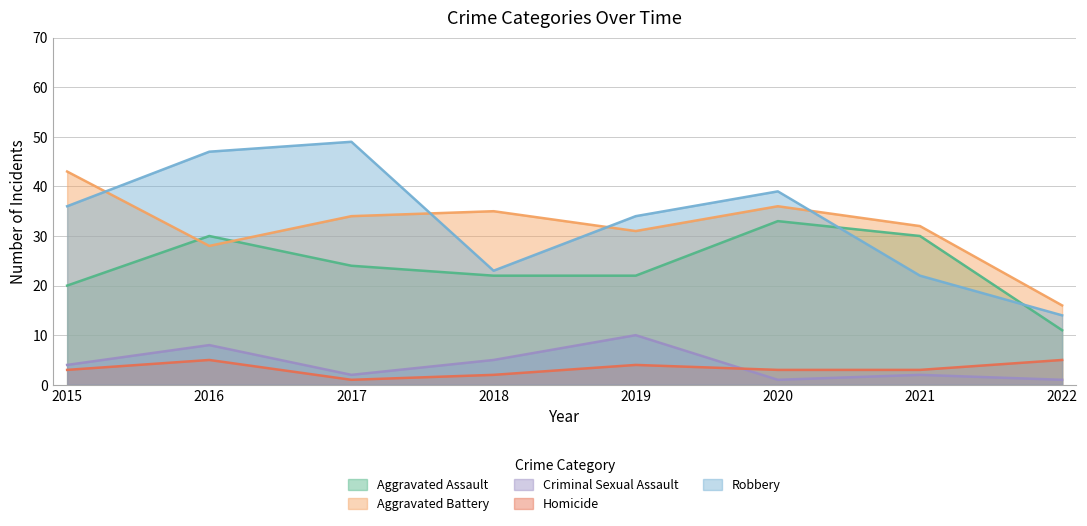

What are all the series names shown in the legend?

Aggravated Assault, Aggravated Battery, Criminal Sexual Assault, Homicide, Robbery